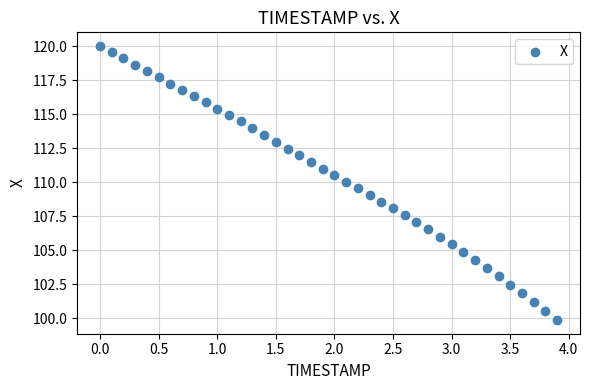

What is the range of Y values (max minus min)?

20.1